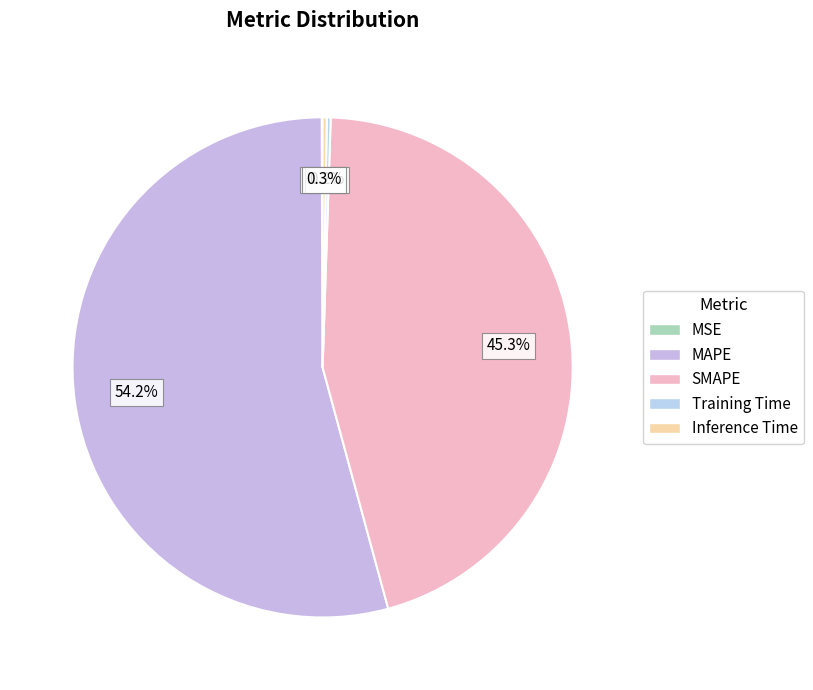

Which category has the biggest portion of the pie?

MAPE